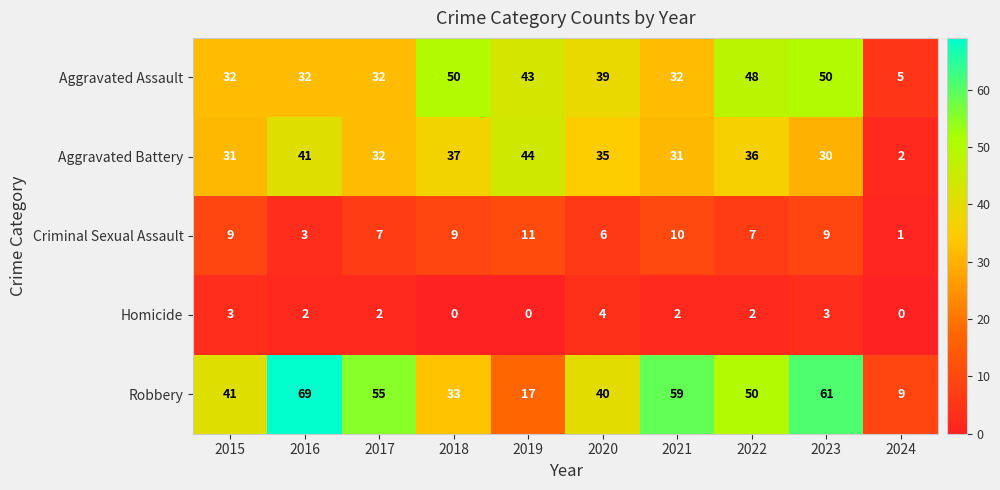

At how many categories does at least one series exceed 12?

9